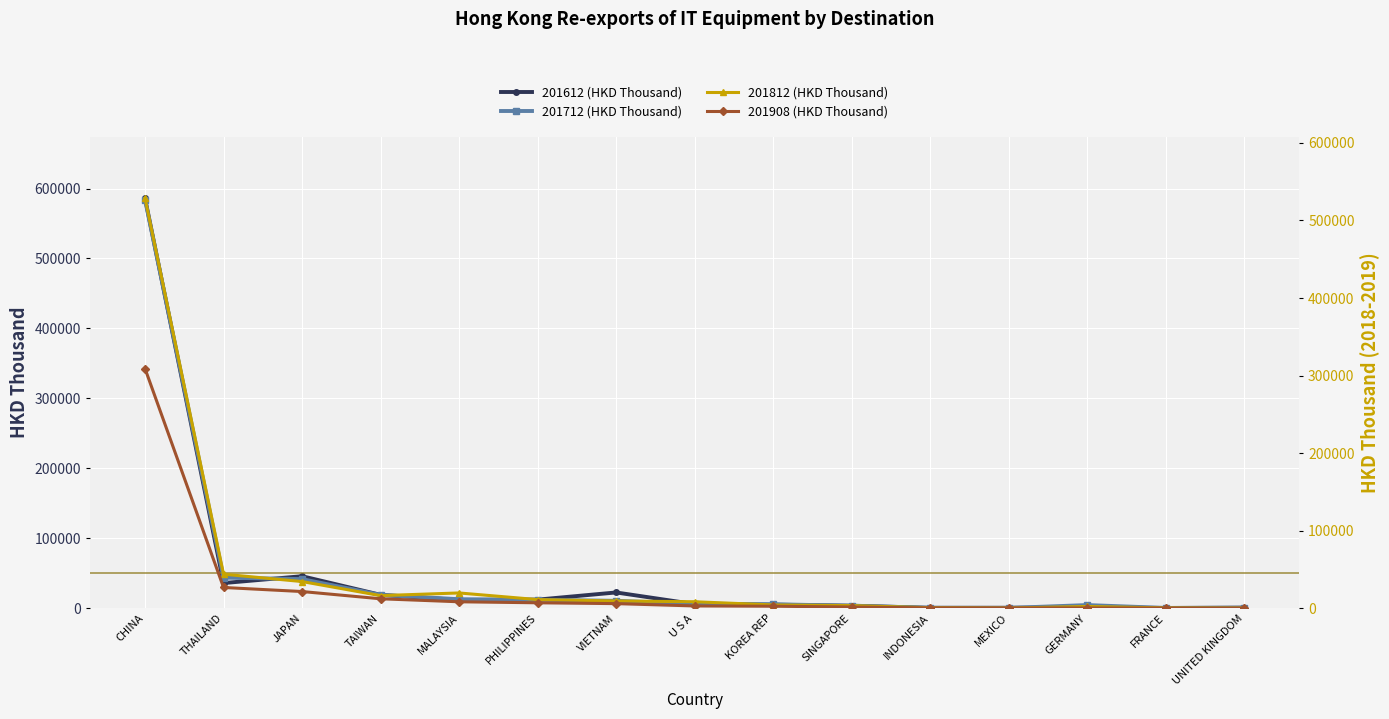

At how many categories does at least one series exceed 496805?

1